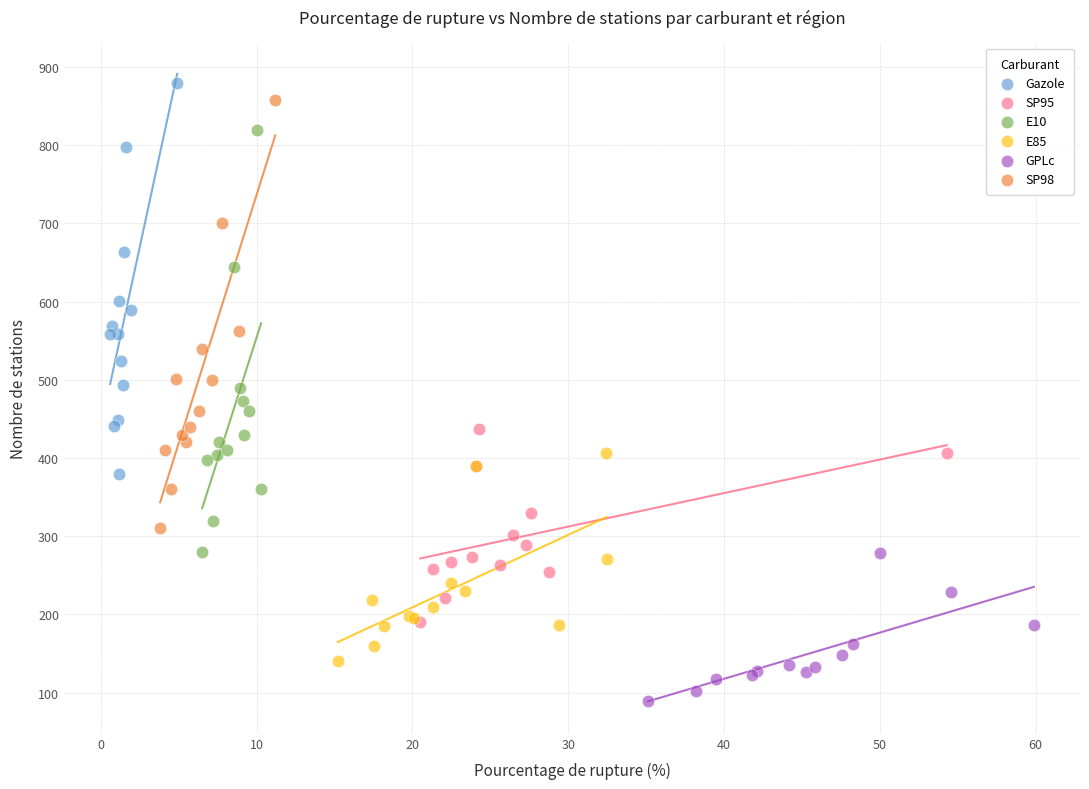

Which series has the largest Y range (max minus min)?

SP98